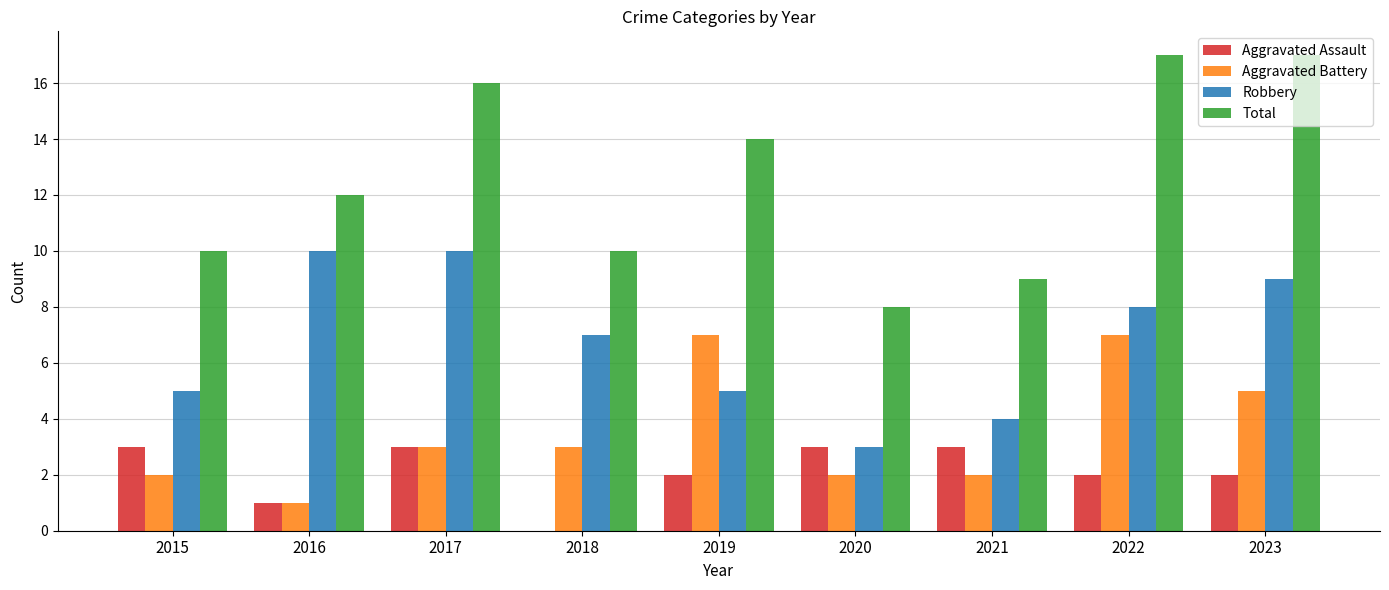

Between 2017 and 2018, which series saw the biggest shift?

Total